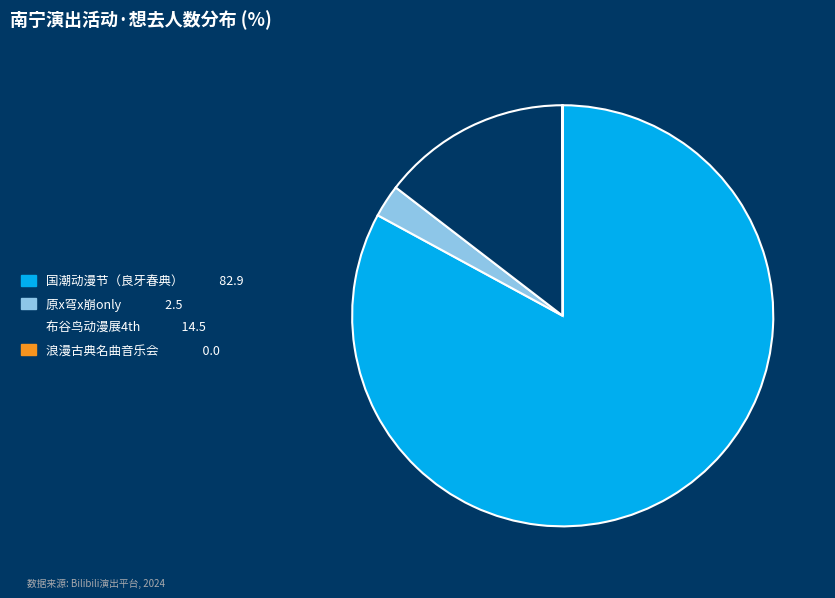

Do 原x穹x崩only 2.5 and 布谷鸟动漫展4th 14.5 together represent more than half of the pie?

No